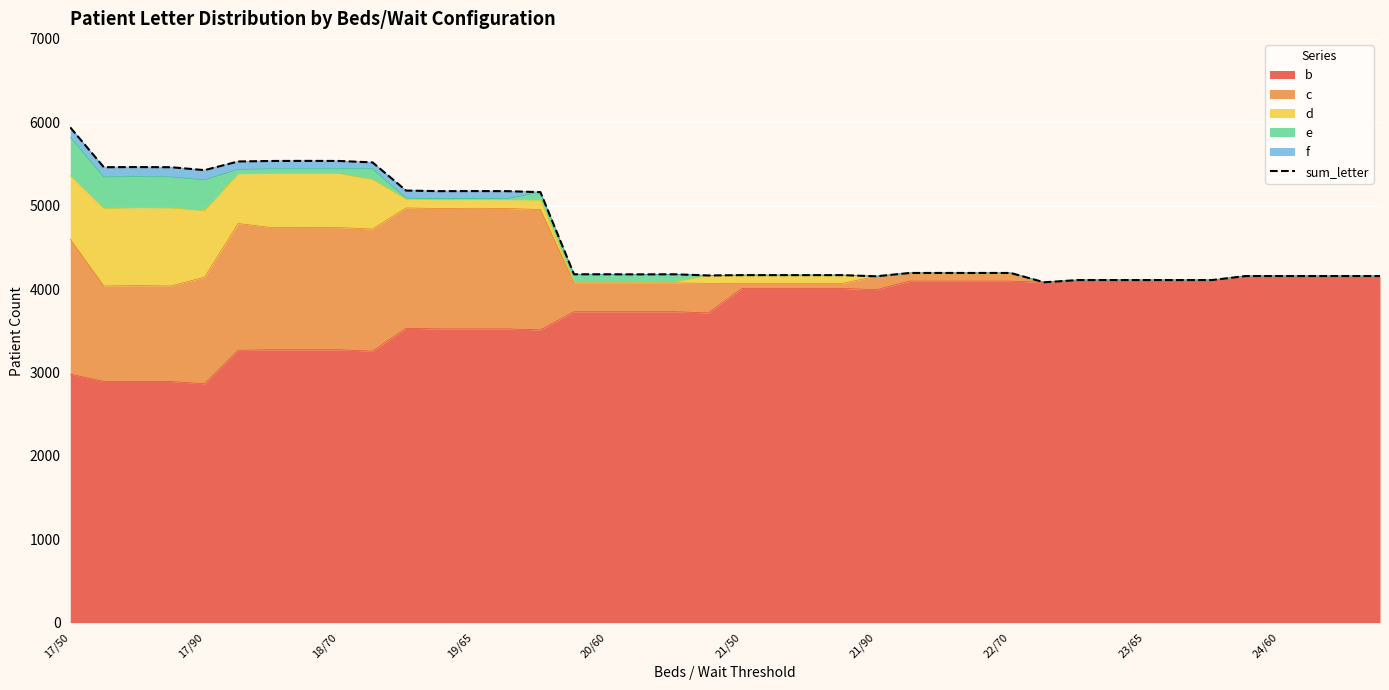

The value at 29 is 1633. True or false?

False